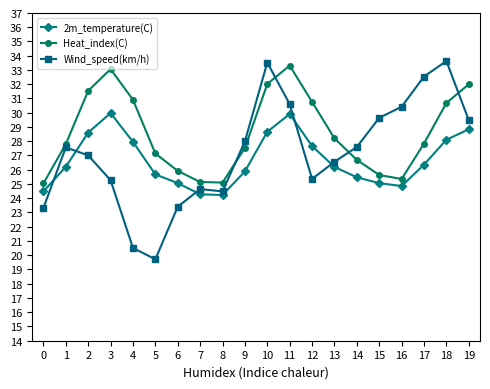

What is the difference between the second highest and second lowest values in the Wind_speed(km/h) series?

13.0